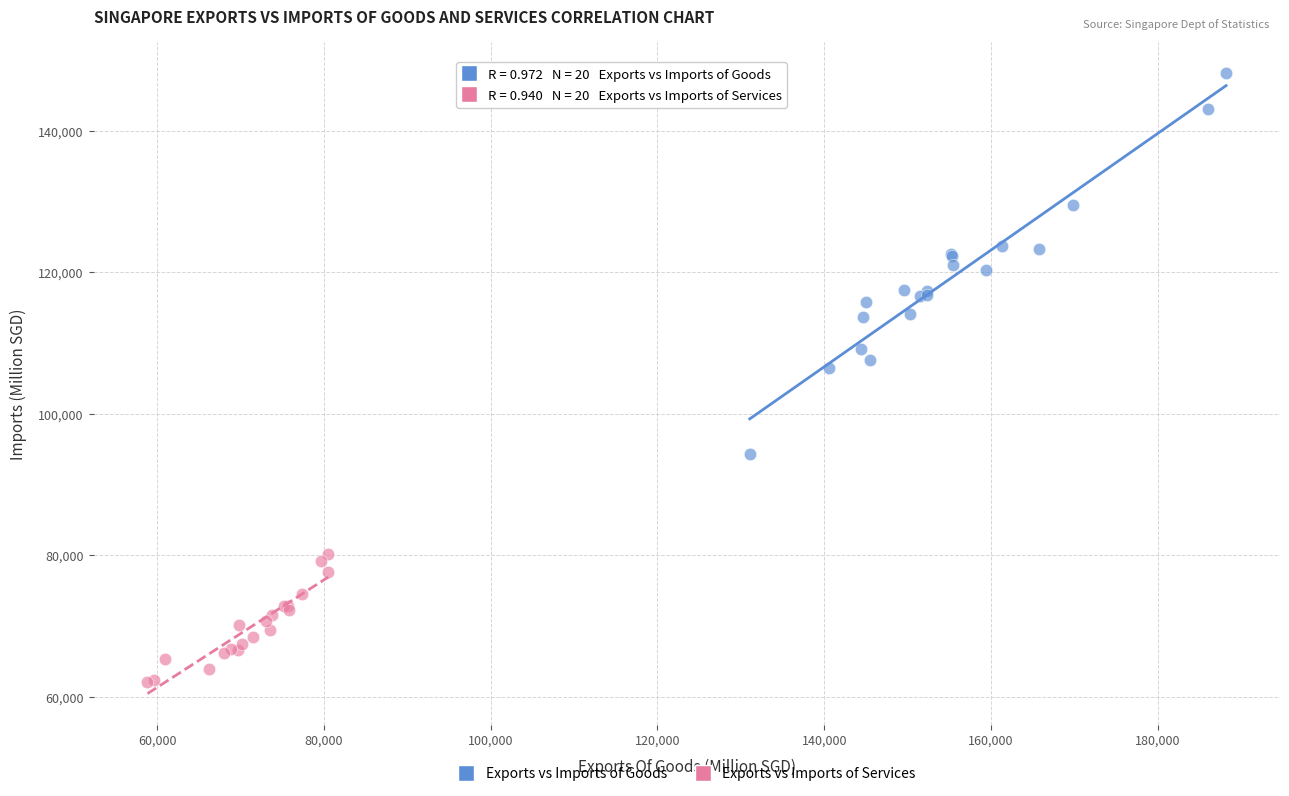

Which series reaches the minimum Y coordinate?

Exports vs Imports of Services